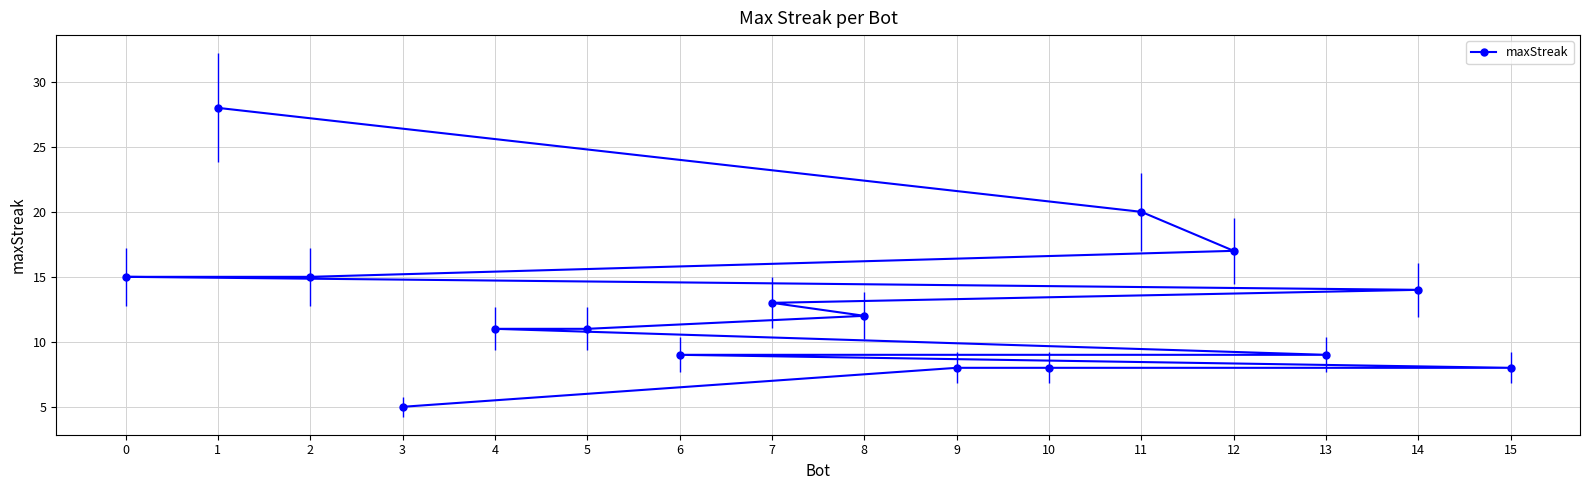

What is the average value?

13